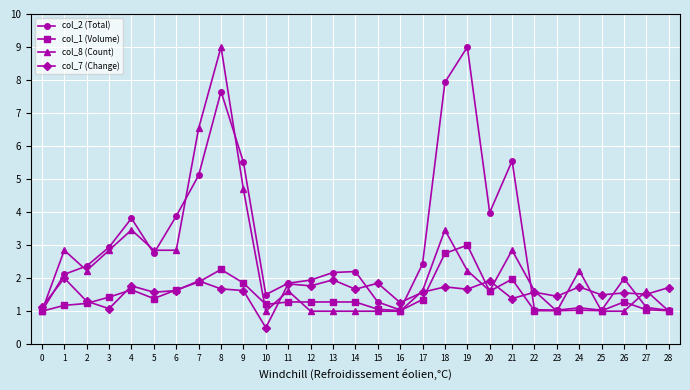

What is the value of the col_2 (Total) point at the 13th from the left?

1.9